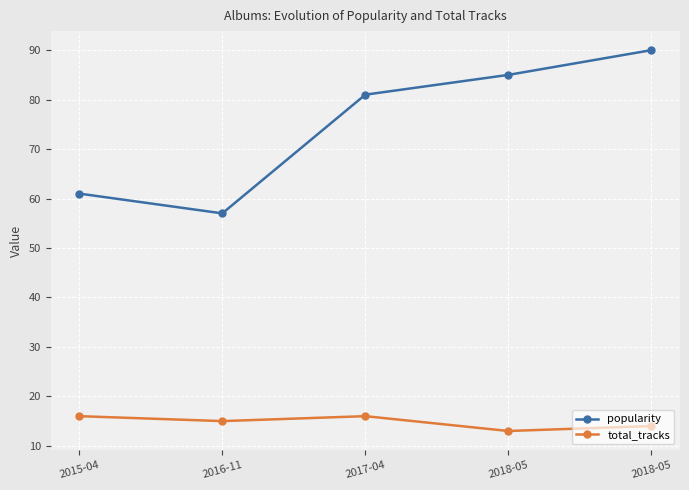

How many lines are shown in the chart?

2